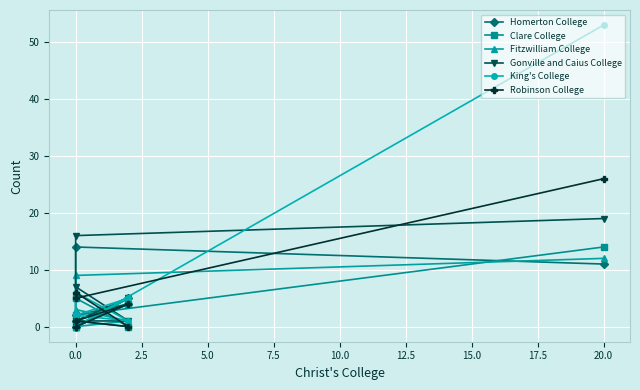

True or false: Gonville and Caius College and Fitzwilliam College cross at least once.

False